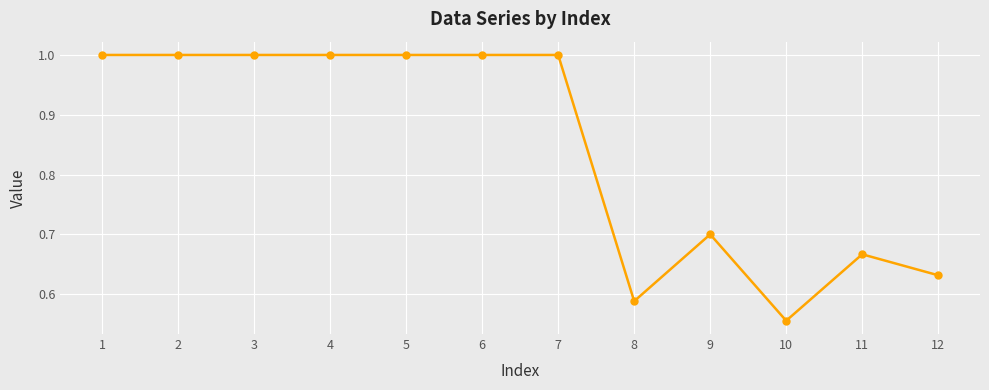

What is the average value?

0.8